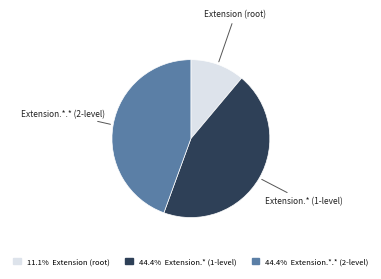

Is there any slice that represents more than half of the pie?

No